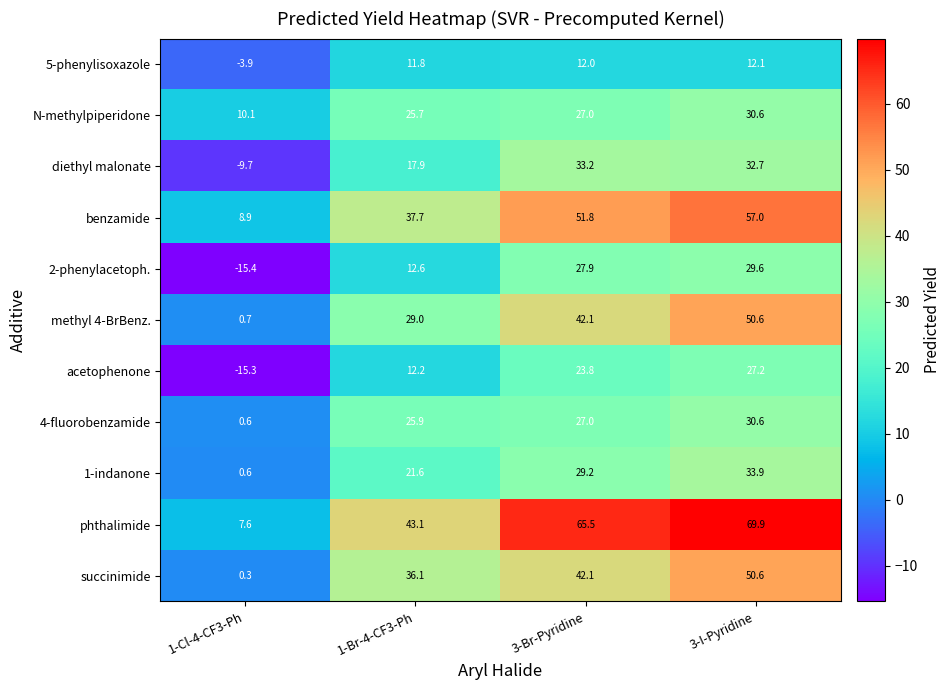

What value does the phthalimide series have at 3-Br-Pyridine?

65.5